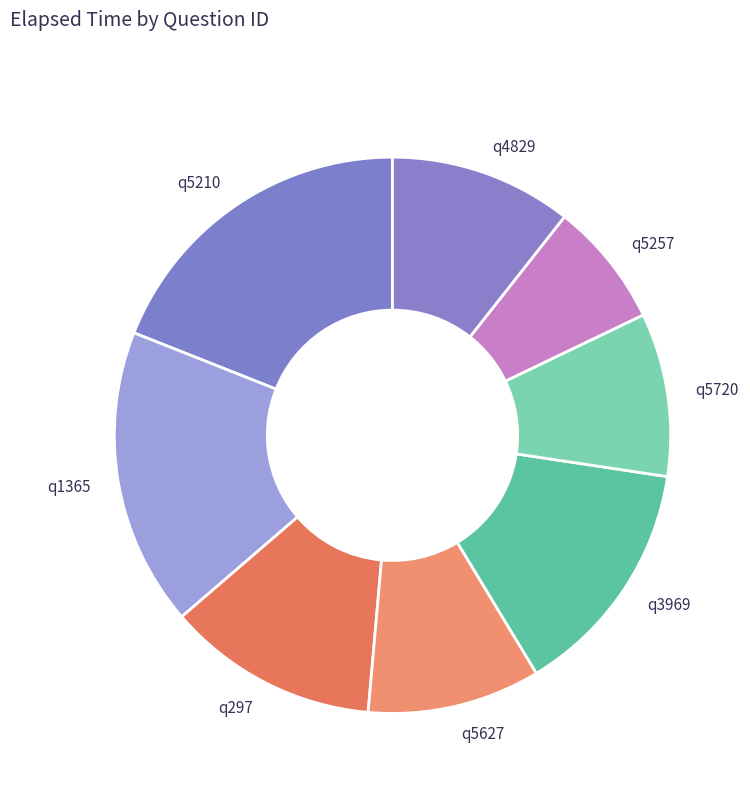

Does any single category account for the majority?

No